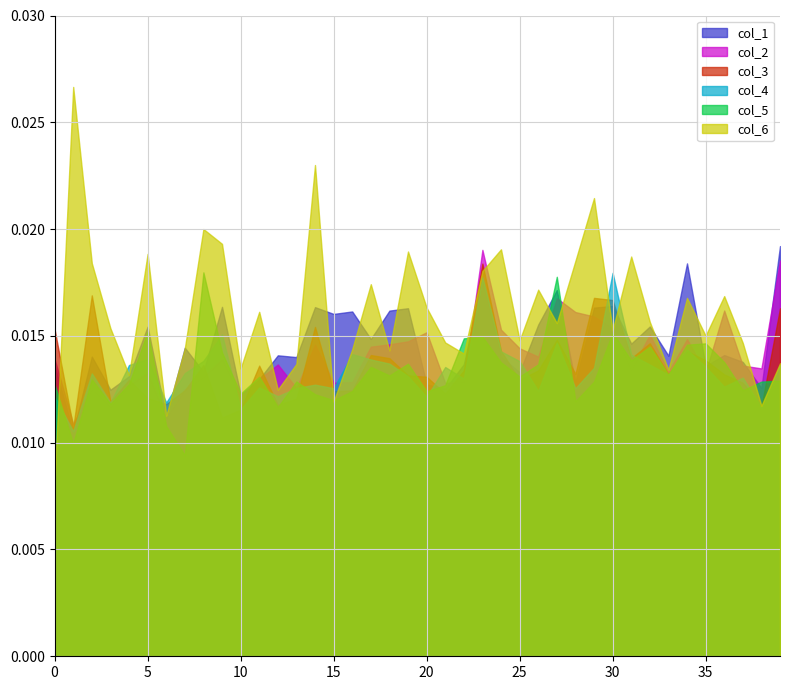

Rank the series by their maximum value, from lowest to highest.

col_4, col_5, col_3, col_2, col_1, col_6